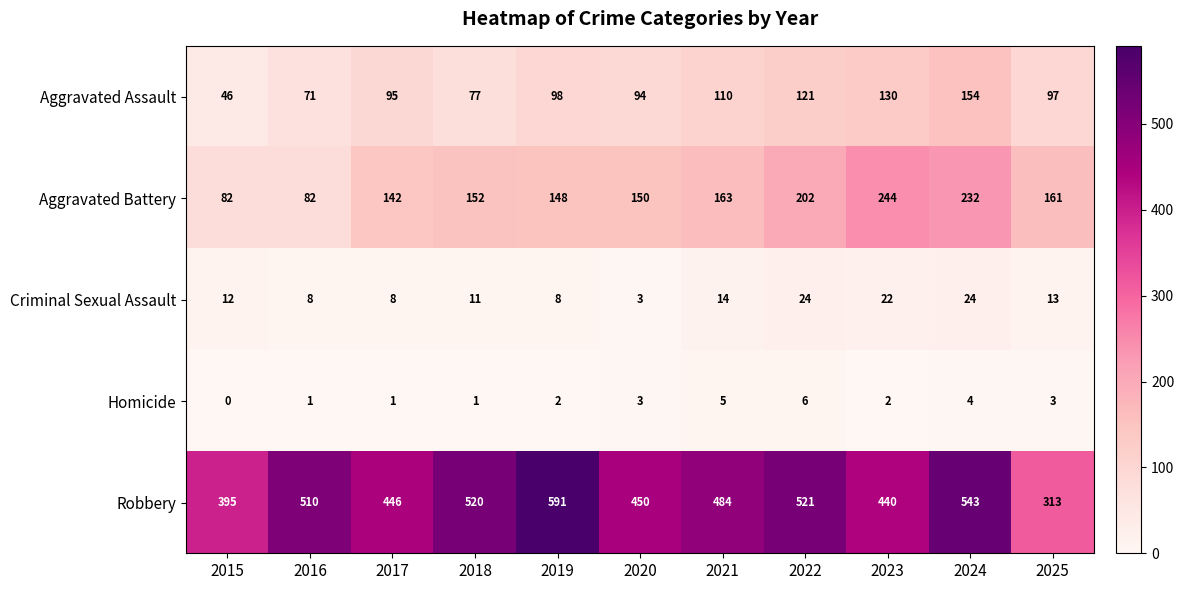

What value does the Homicide series have at 2022?

6